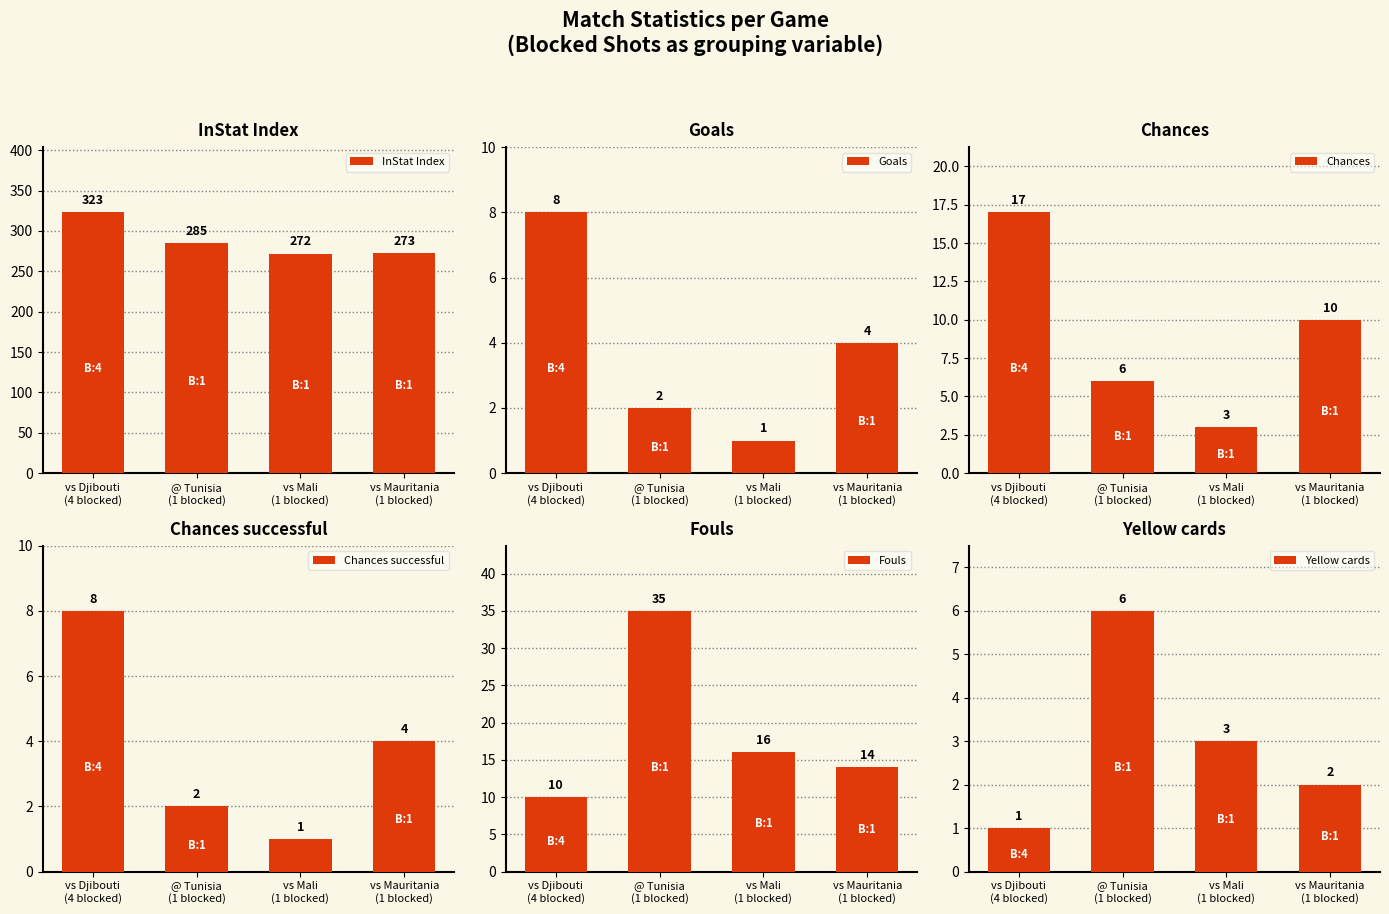

How many values in the Chances series are below 10?

2